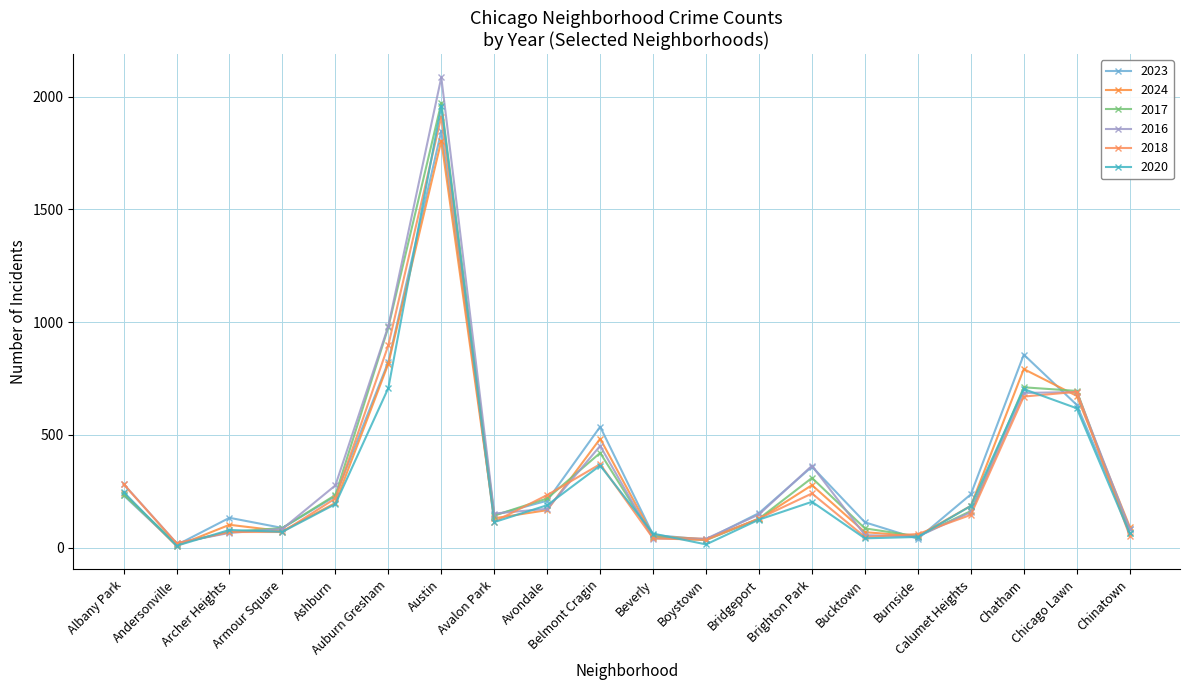

At which label does 2020 reach its peak?

Austin